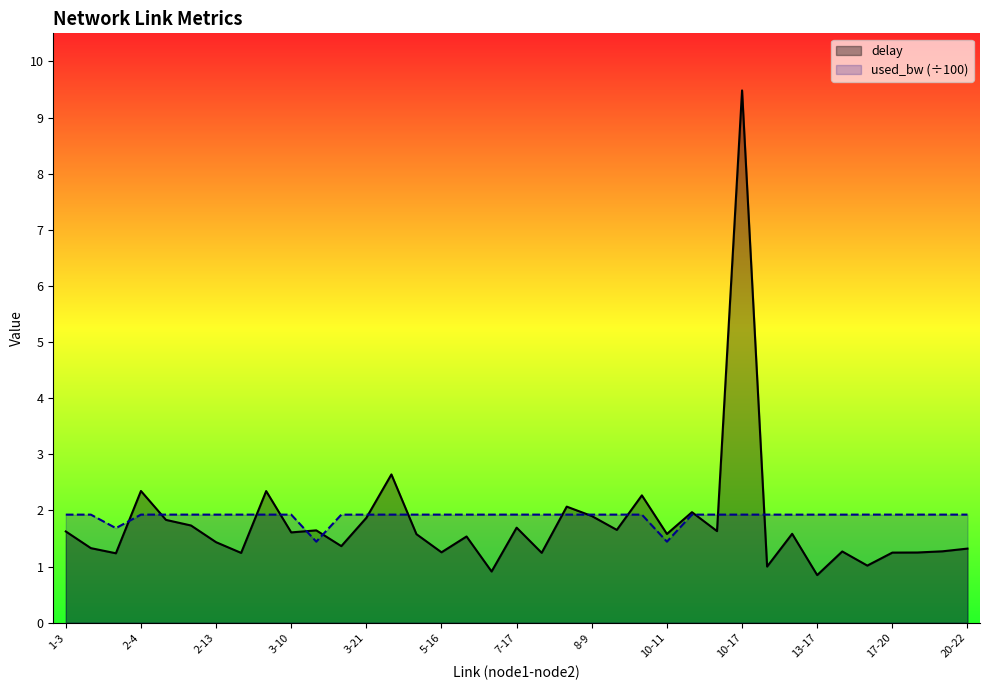

At which category does used_bw reach its first local peak?

1-7